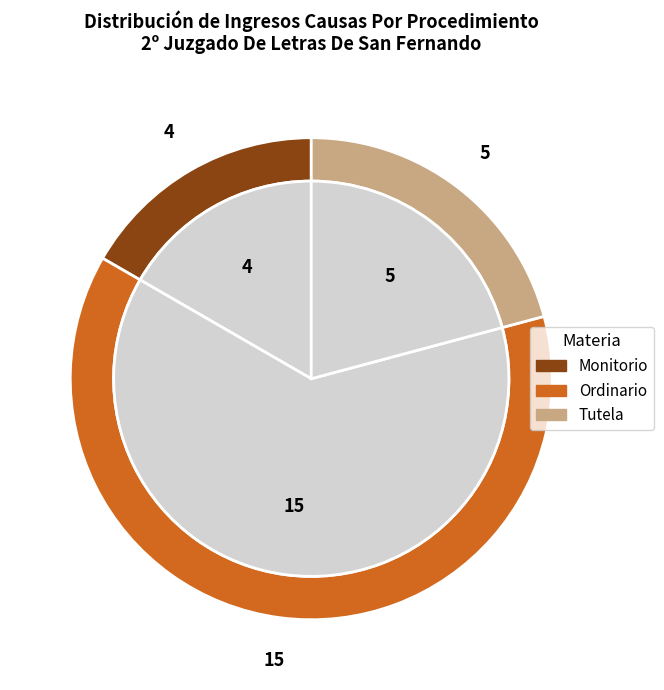

Which slice represents more than half of the pie?

Ordinario